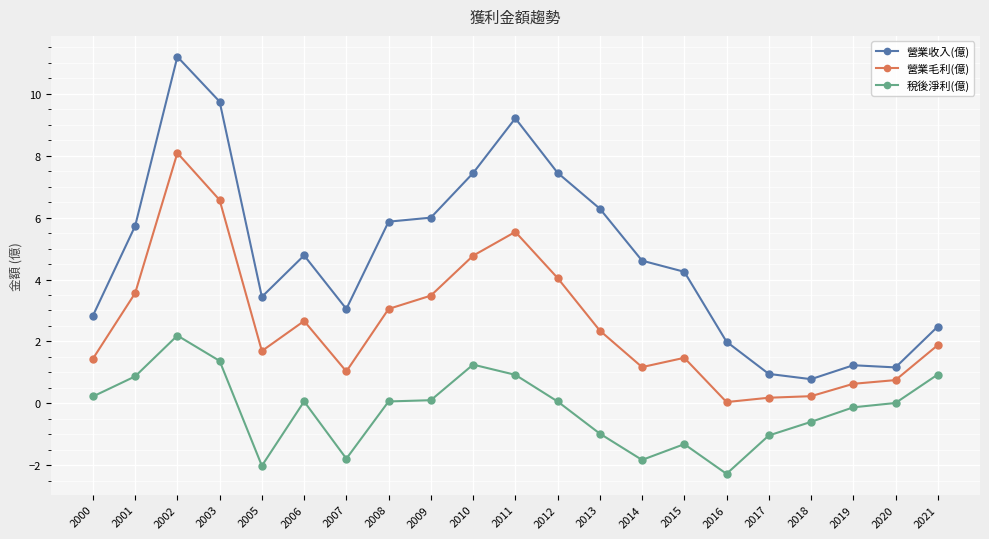

In 營業毛利(億), how many points are lower than both neighbors (excluding endpoints)?

4